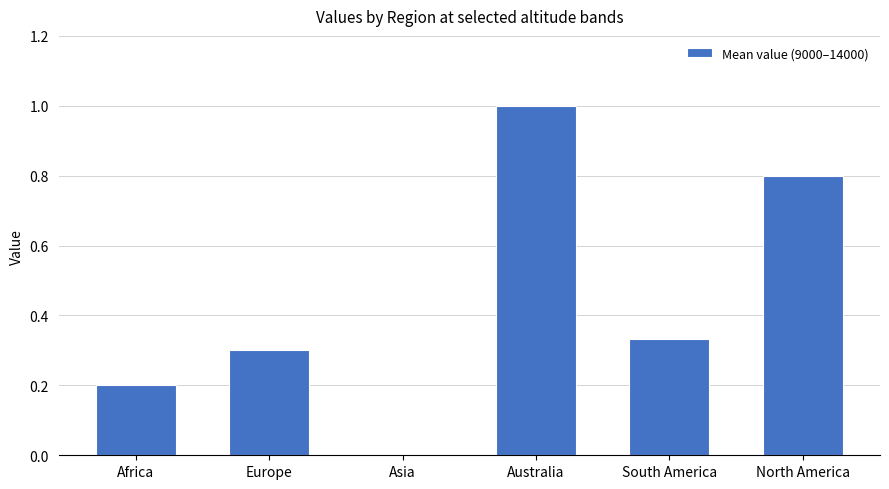

The value at Australia is 1.0. True or false?

True